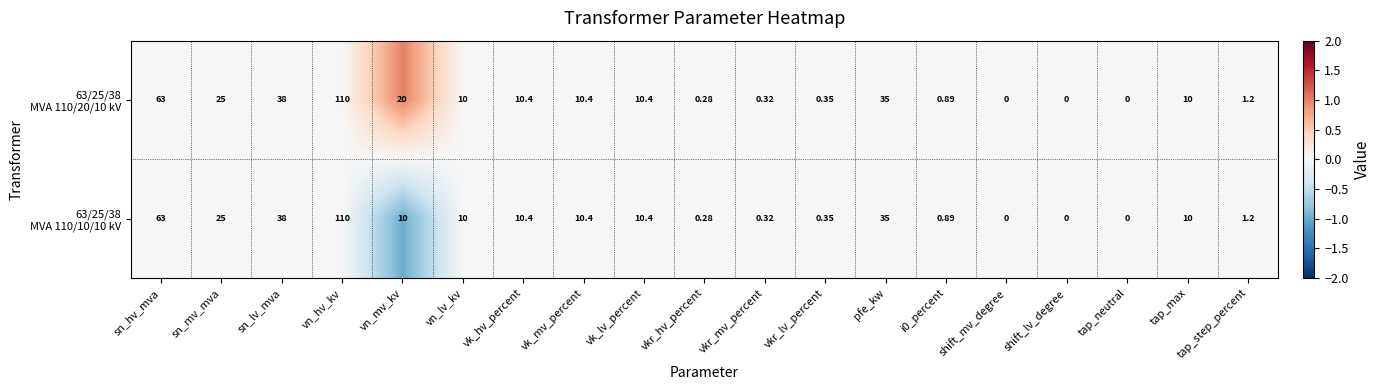

At which category does the chart reach its peak across all series?

vn_hv_kv